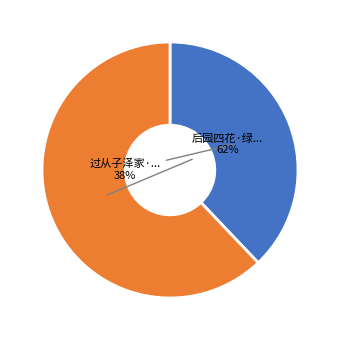

To the nearest percent, what is the average slice percentage?

50%